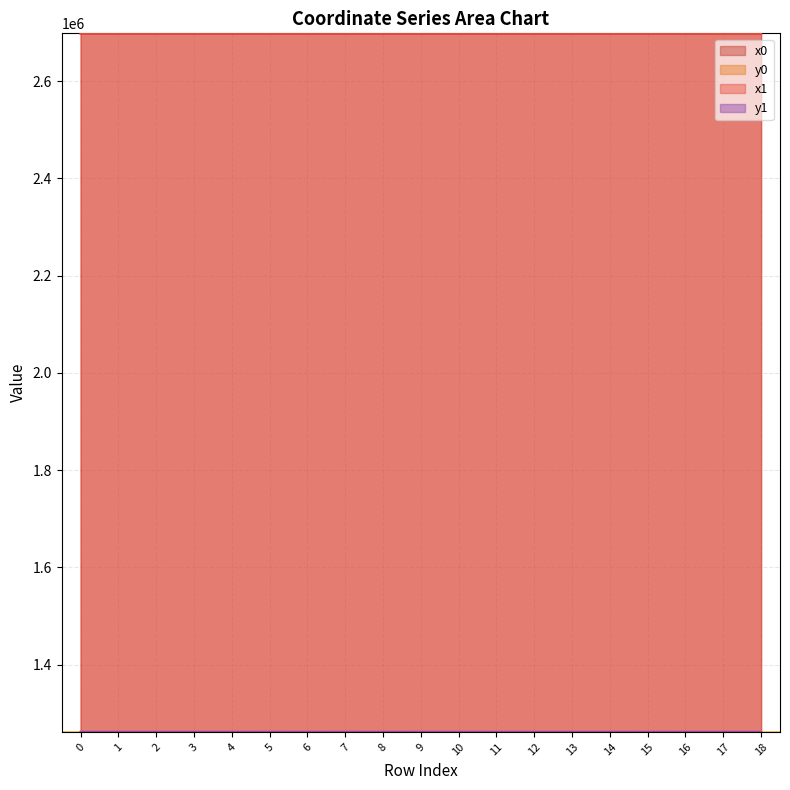

The value of x0 at 7 is 3556480.9. True or false?

False